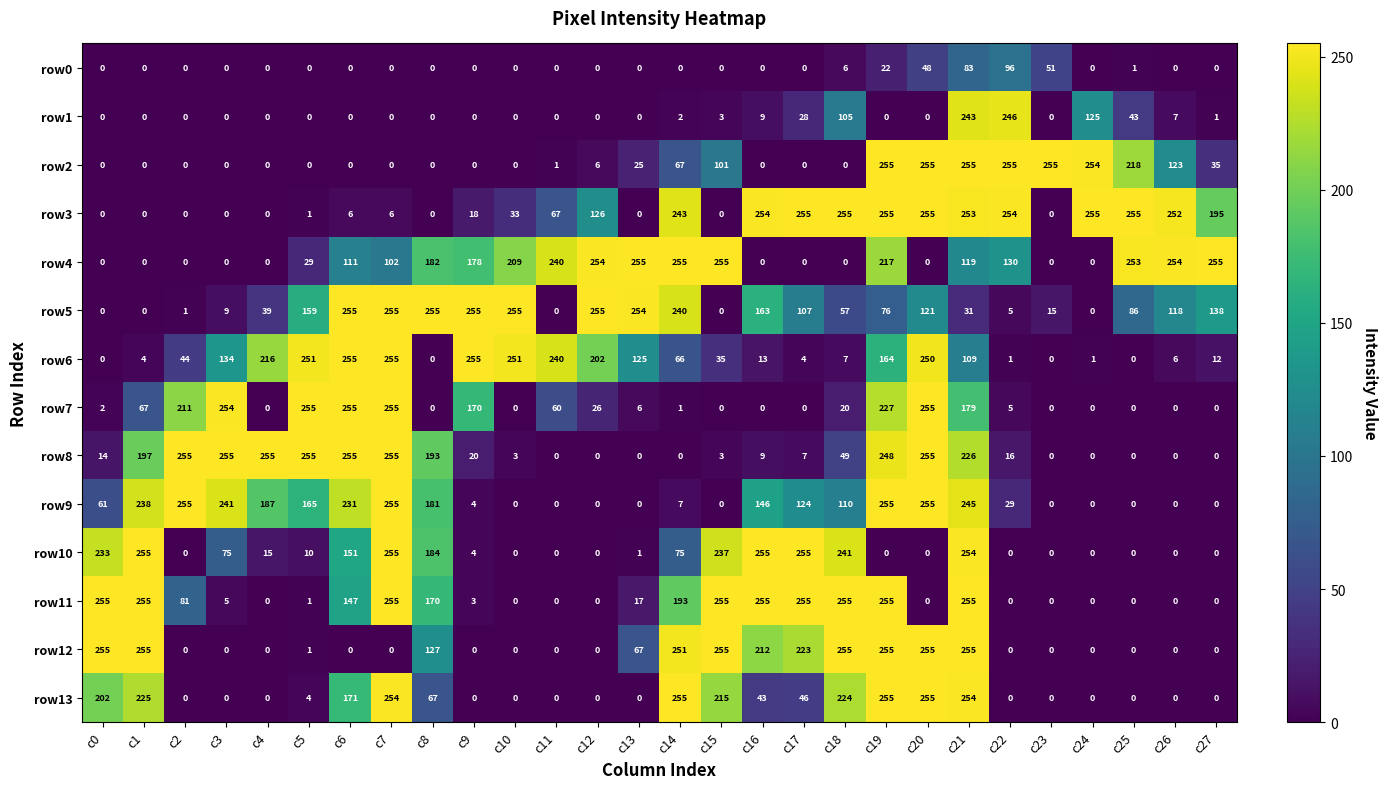

What is the maximum value shown in the chart?

255